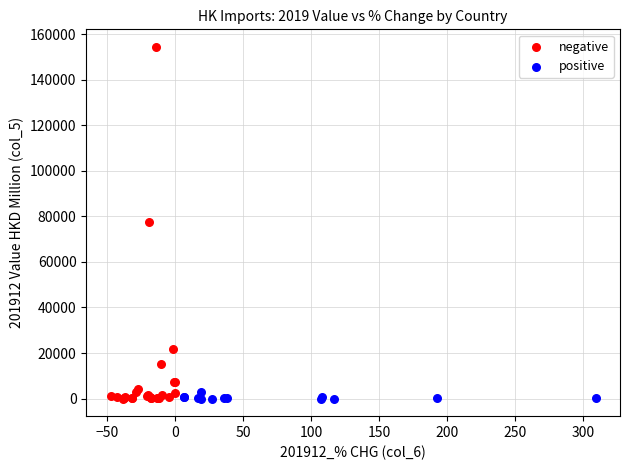

Which series has the widest spread of Y values?

negative